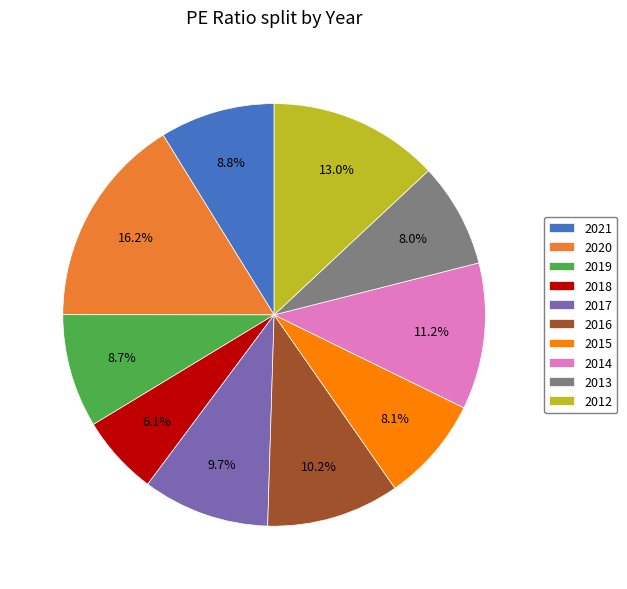

Is 2021 the majority of the pie?

No